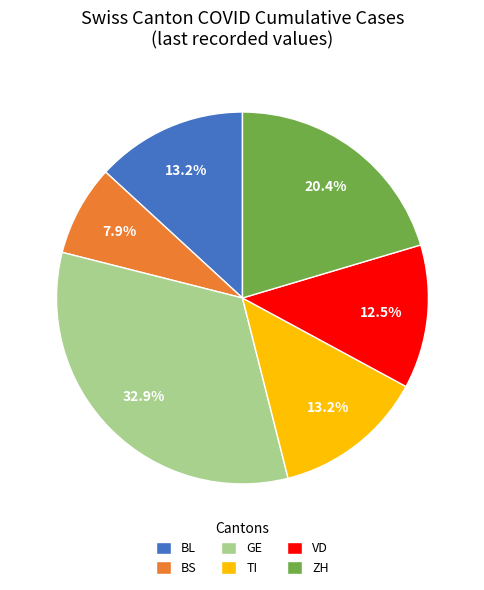

Which category has the smallest portion of the pie?

BS